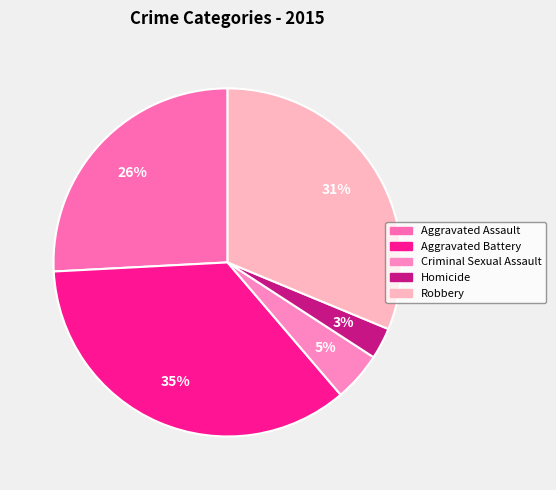

How many slices are in this pie chart?

5